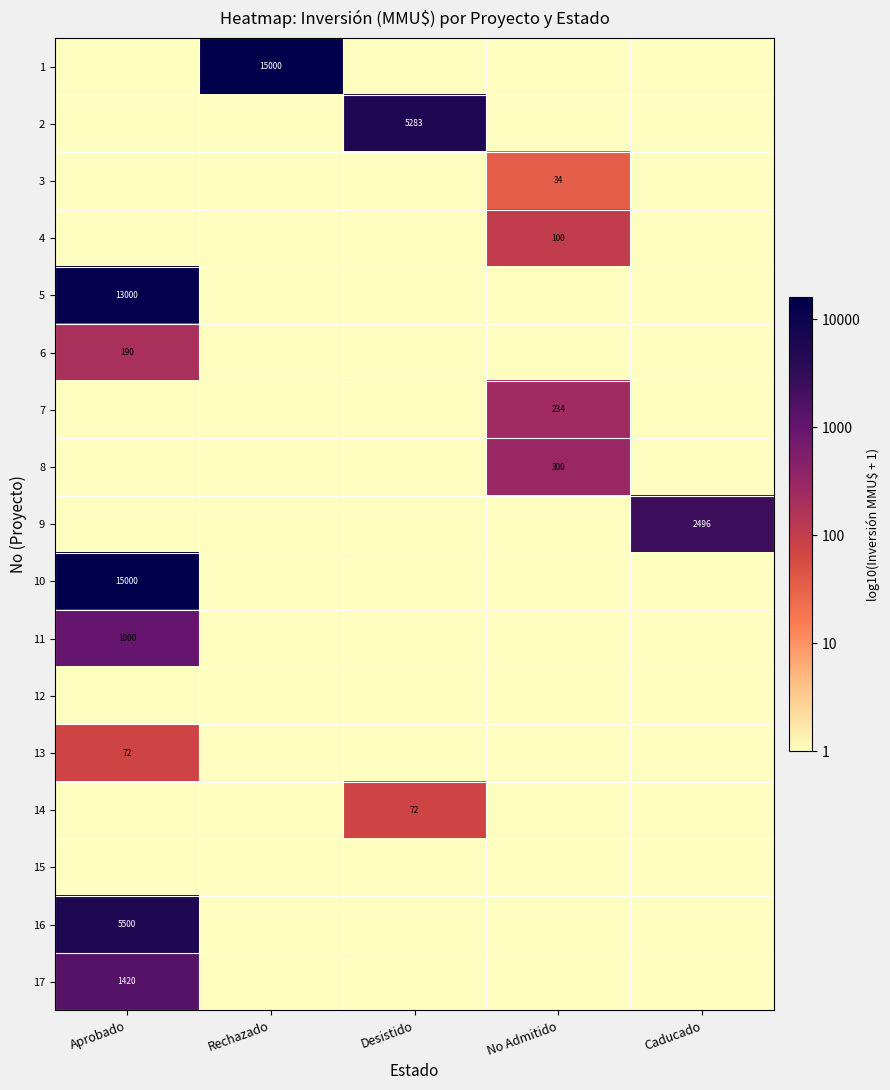

True or false: 10 has a value of 21244 at Aprobado.

False